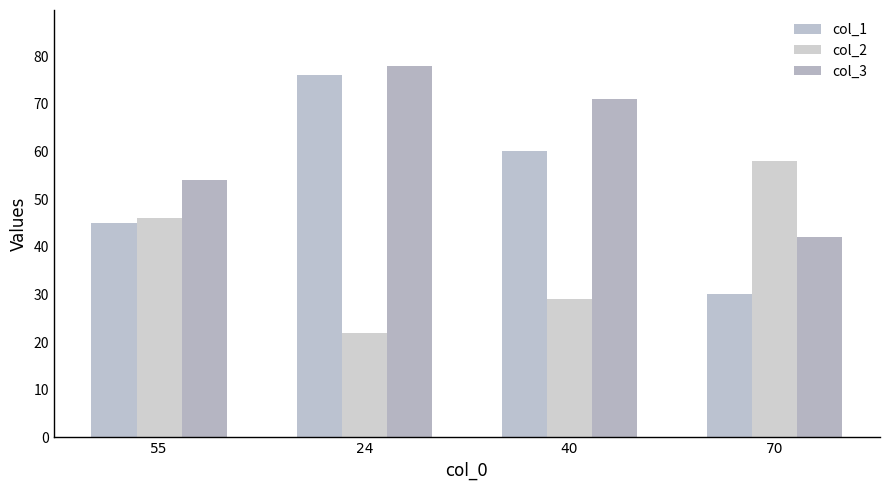

What is the label of the 4th bar from the left?

70